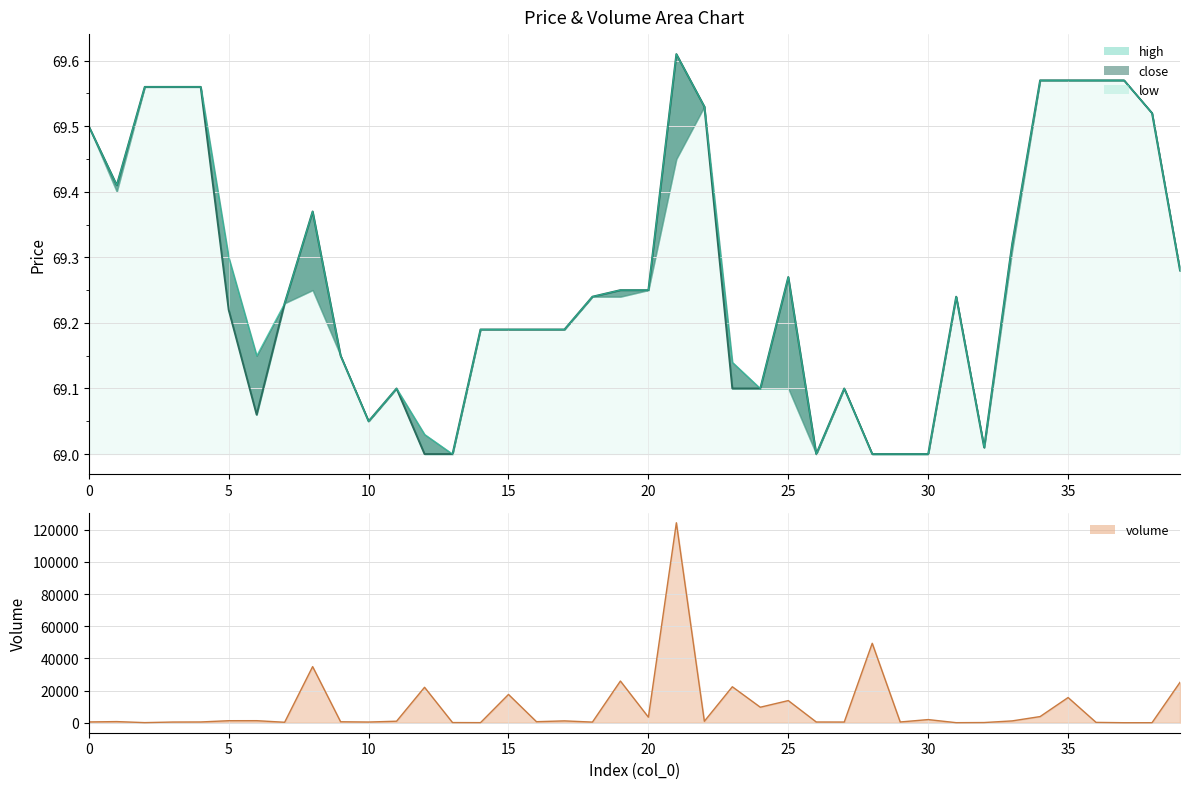

At which category does volume_line reach its first local peak?

5